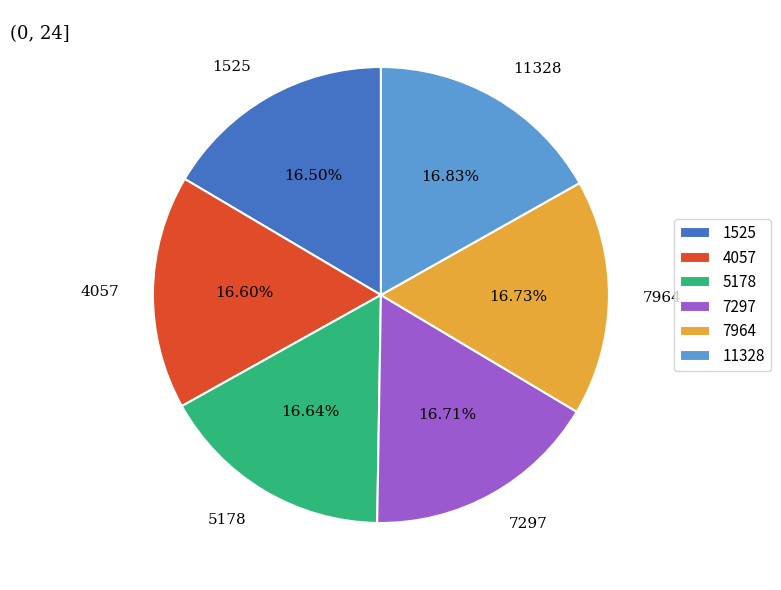

How many segments does this pie chart have?

6